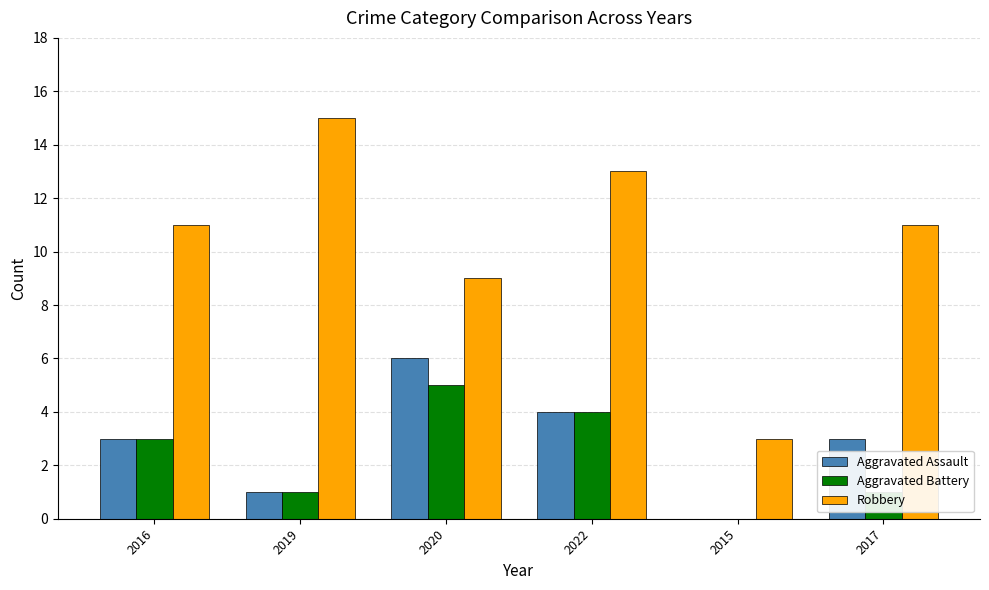

Is it true that Robbery equals 15 at 2019?

True